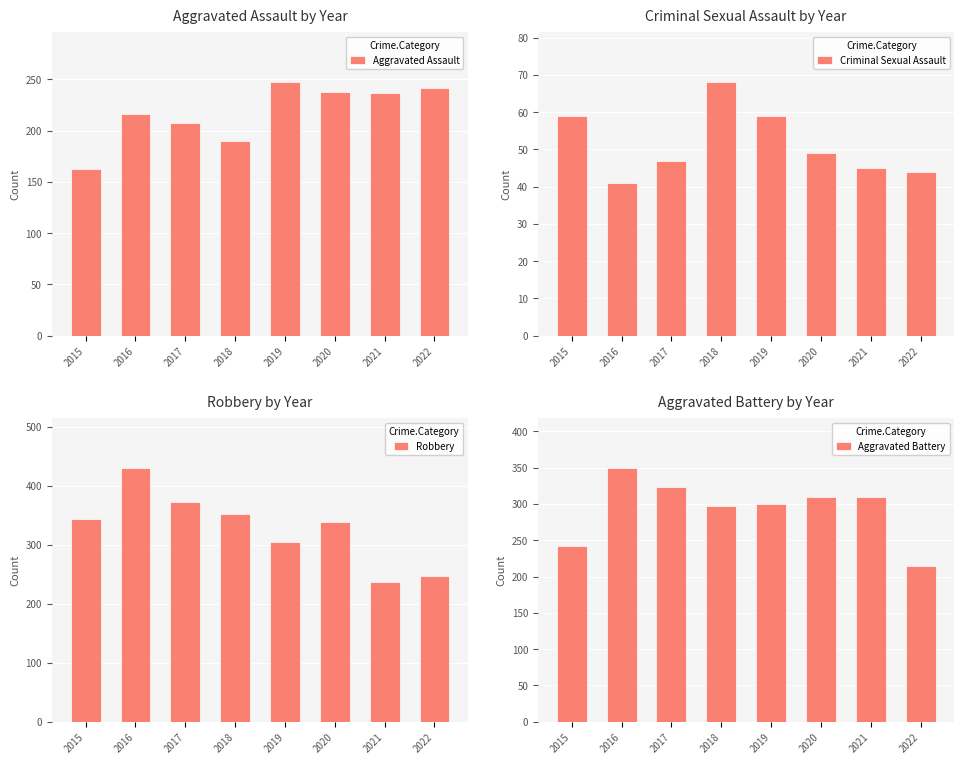

The Aggravated Battery series shows 125 at 2022. True or false?

False